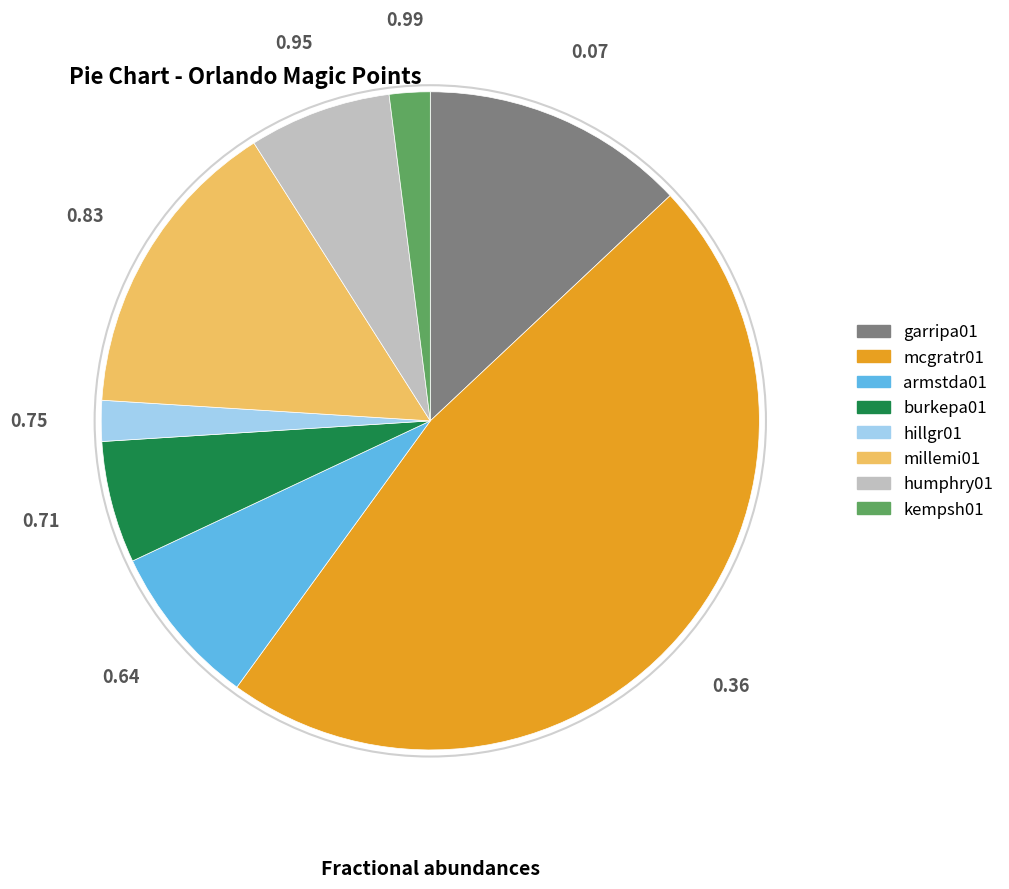

Does any single category account for the majority?

No